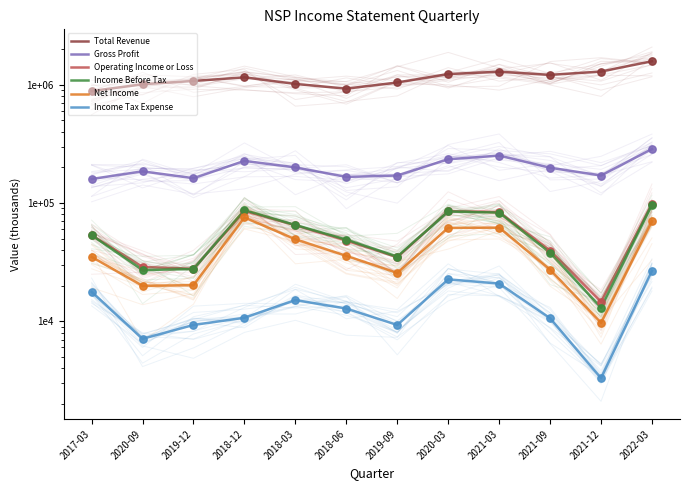

At which category is the sum across all series the highest?

2022-03